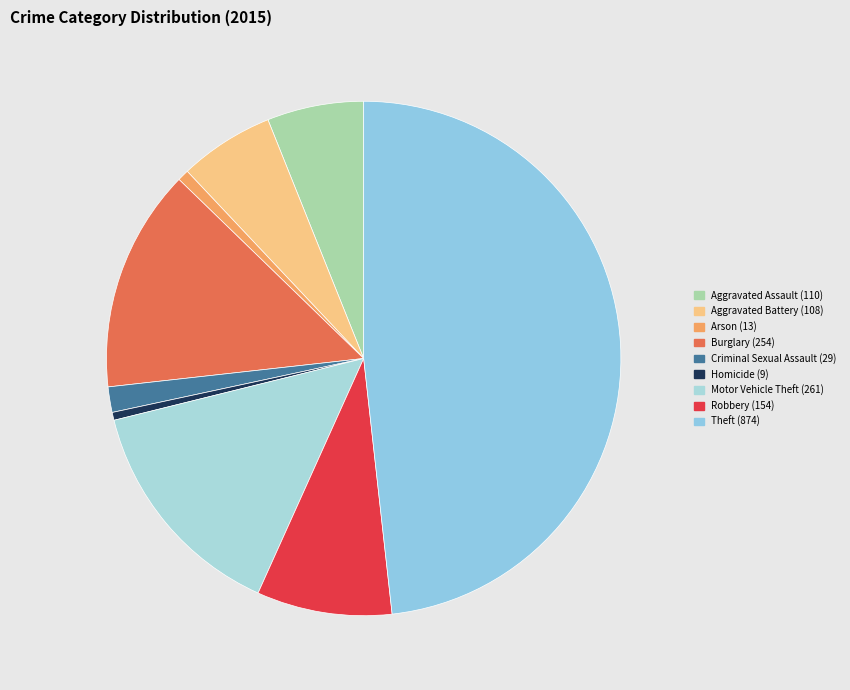

Is it true that Aggravated Assault is 13% of the pie?

False